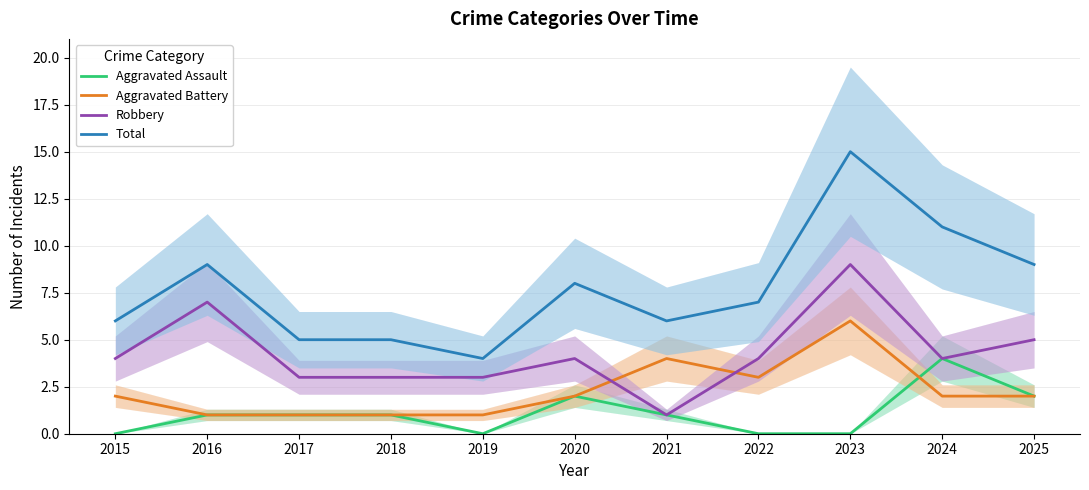

At how many categories does at least one series exceed 3?

11